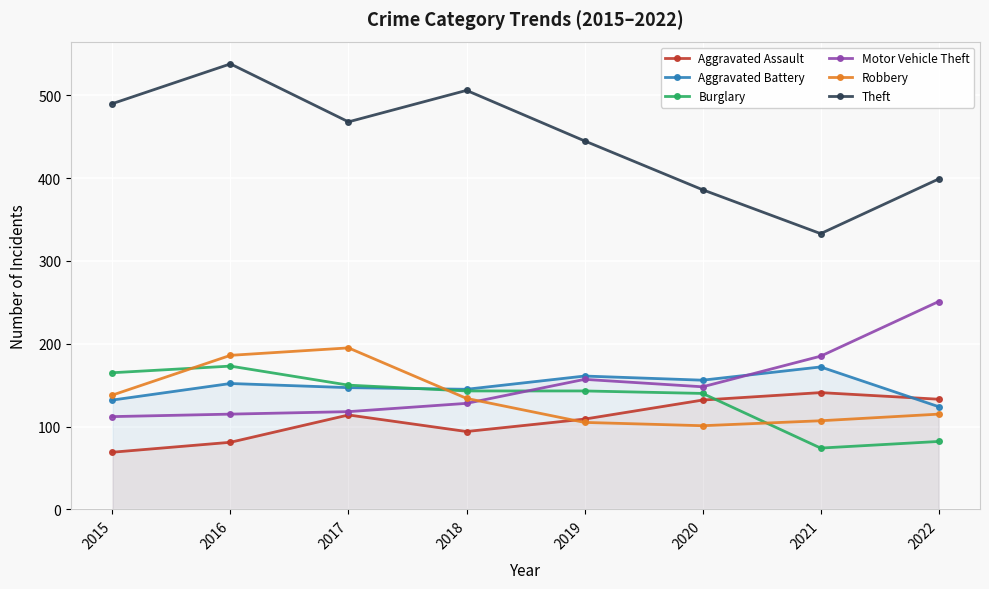

At how many categories does at least one series exceed 472?

3